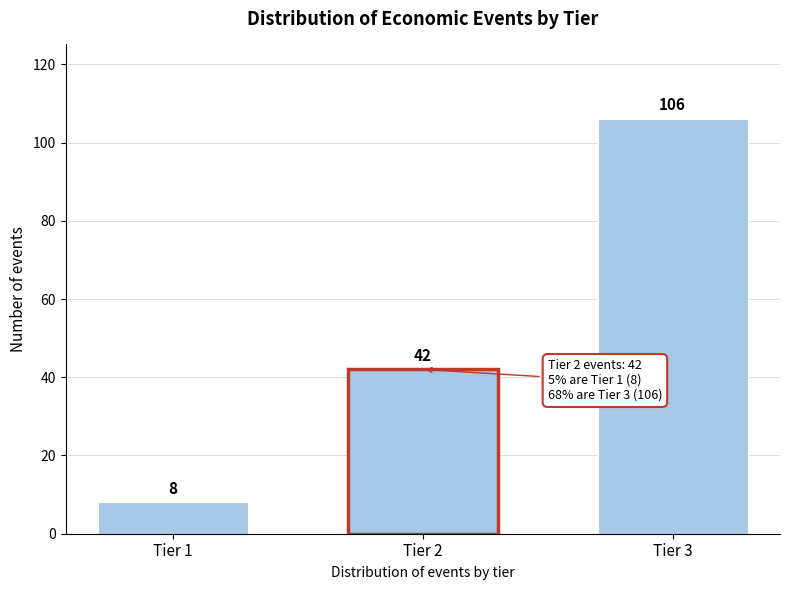

Reading left to right, transcribe all the data shown in this chart.

8	42	106